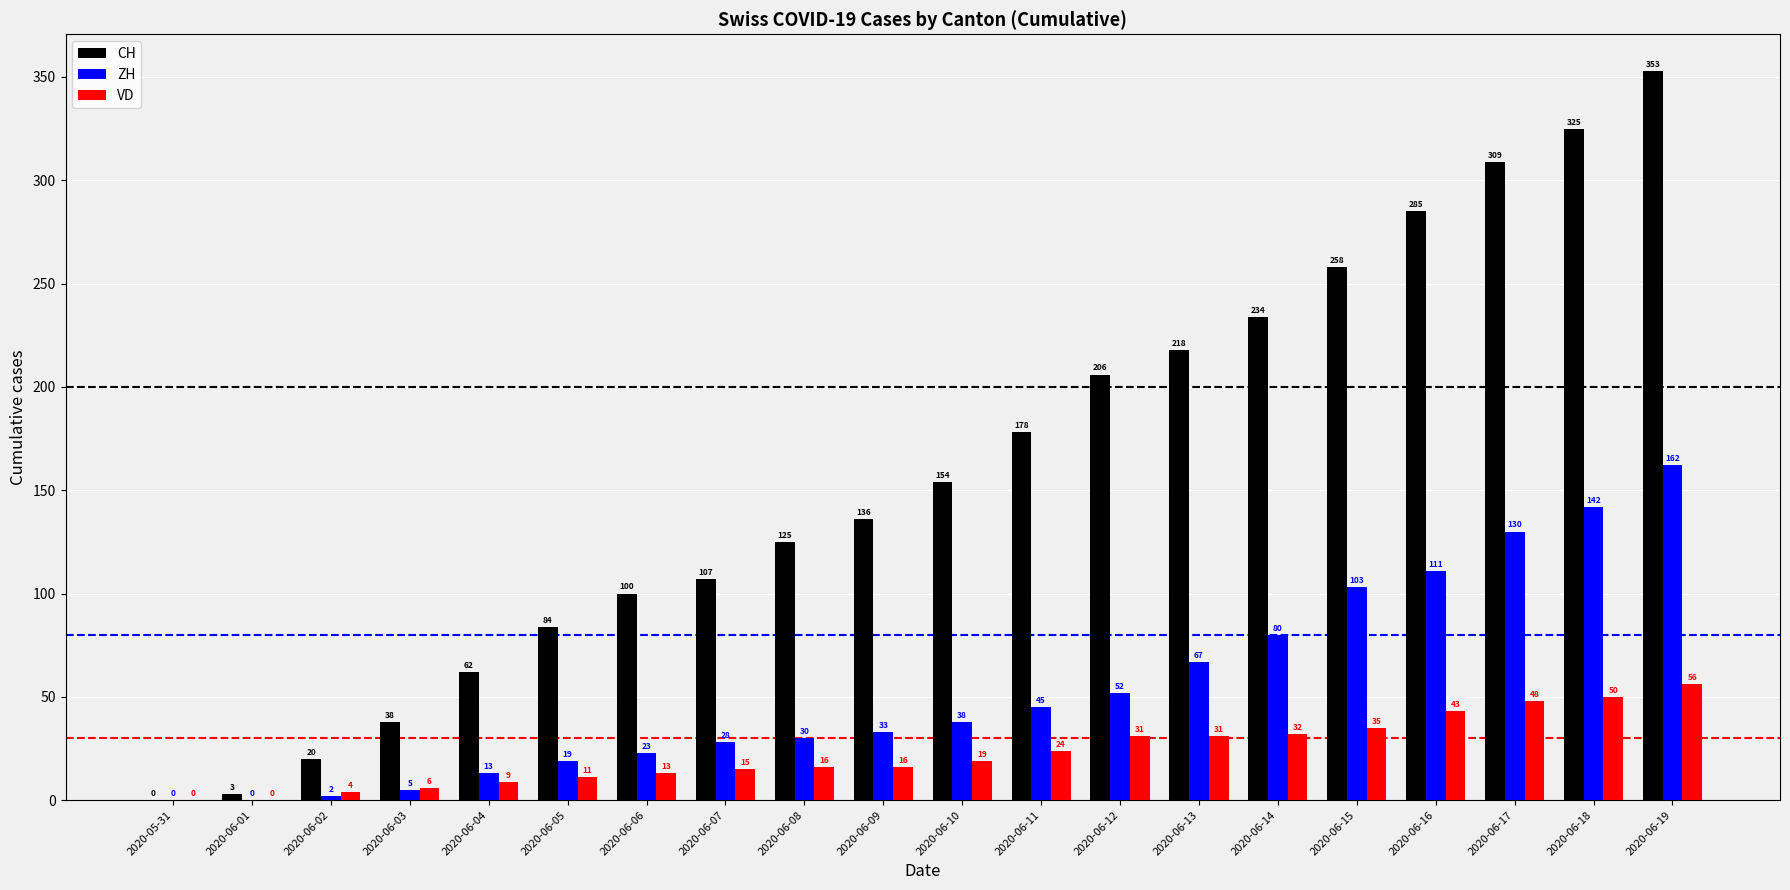

What is the sum of the VD values at 2020-06-10 and 2020-06-18?

69